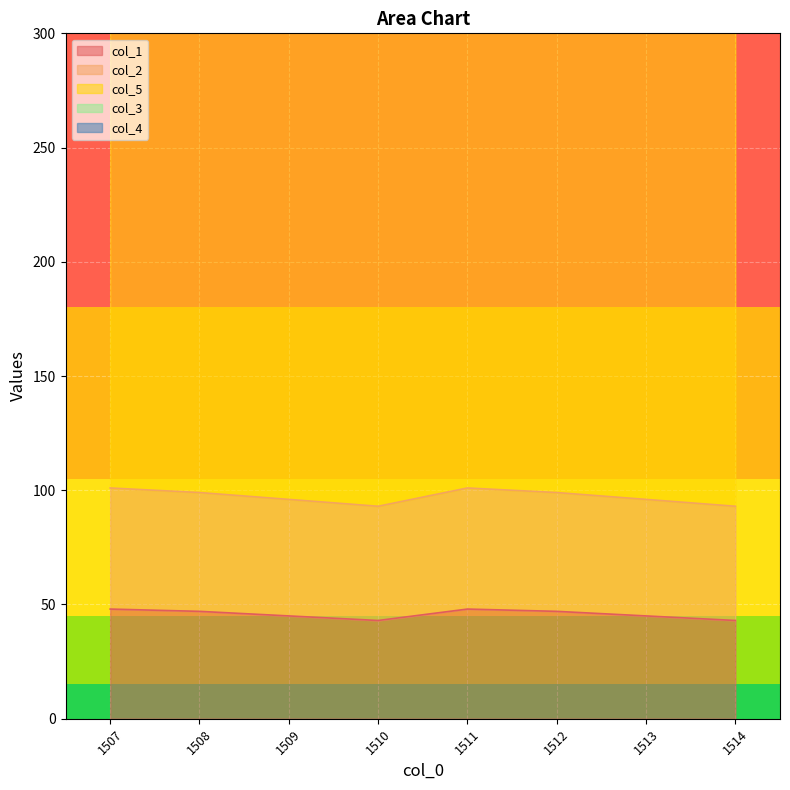

True or false: col_2 has more than 1 interior local peaks.

False